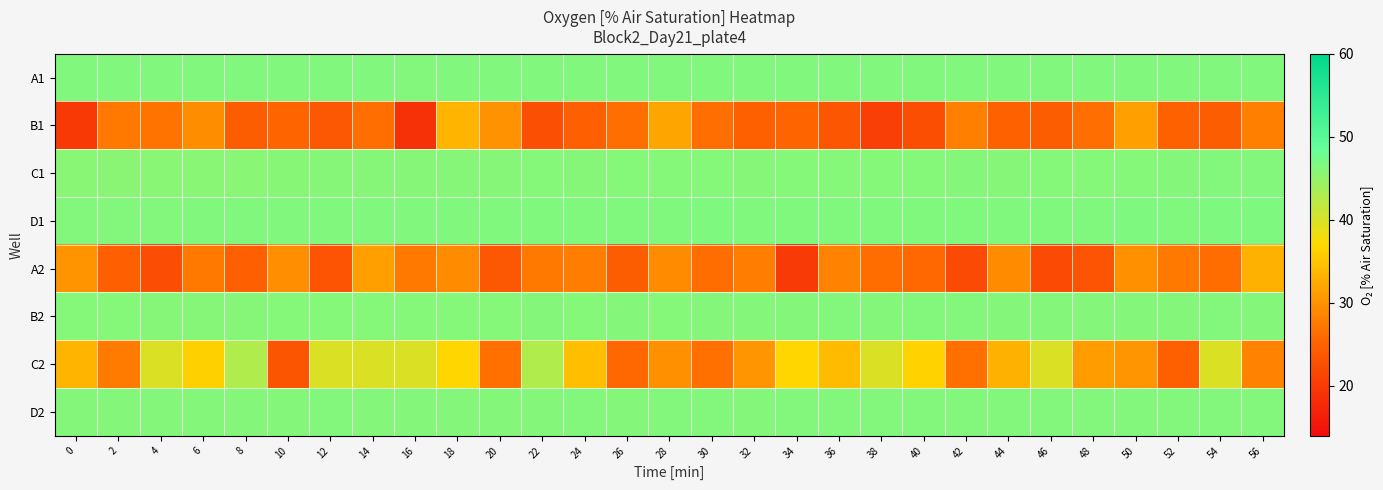

What is the smallest value displayed?

18.9